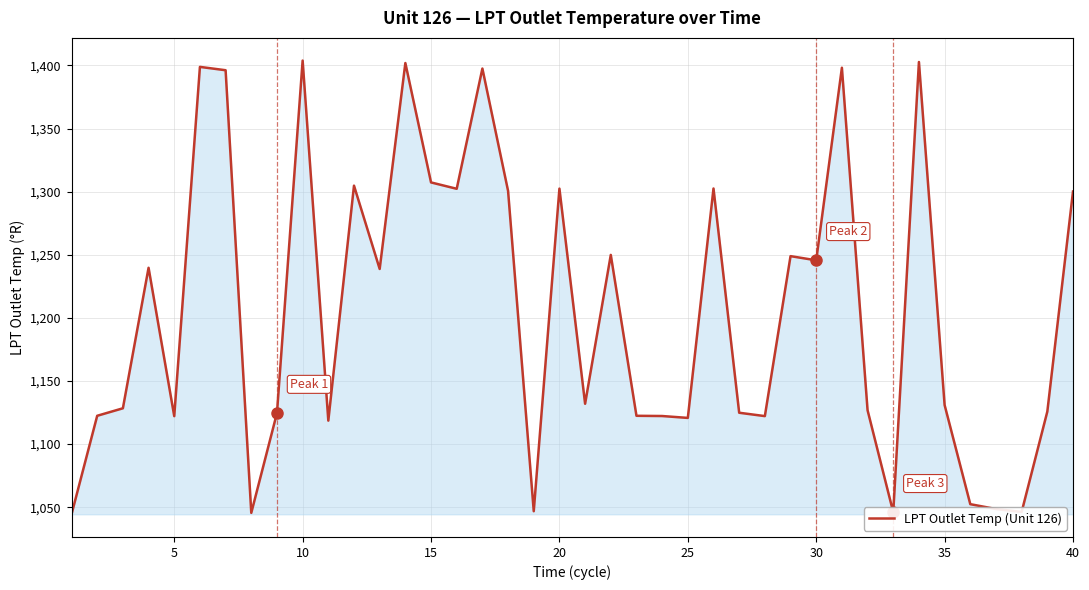

What is the difference between the maximum and minimum values?

359.5